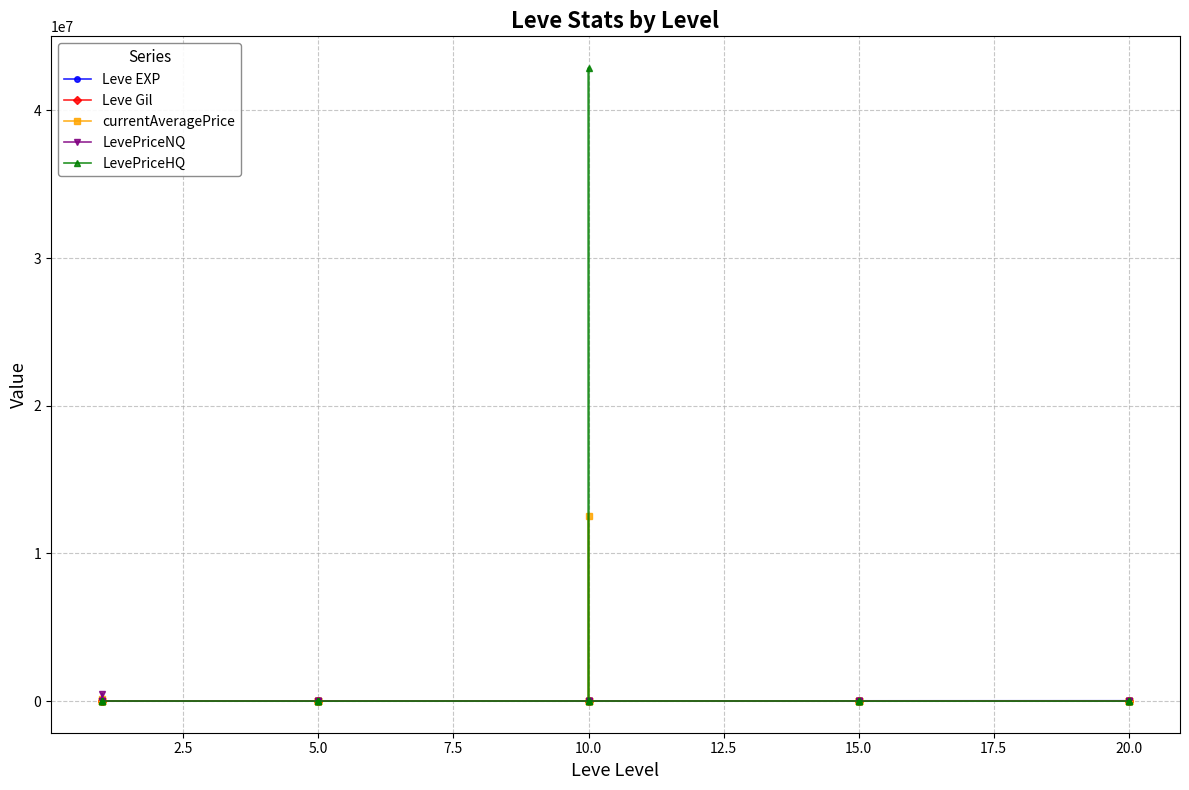

At which category does the chart reach its minimum across all series?

5.0